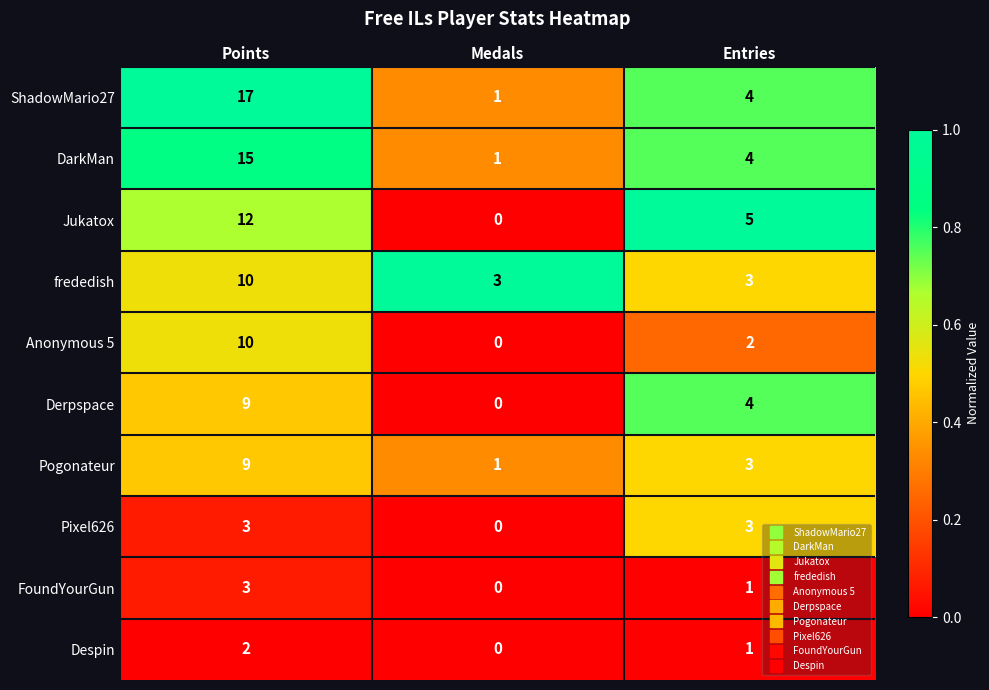

How many ShadowMario27 values are between 1 and 17?

3